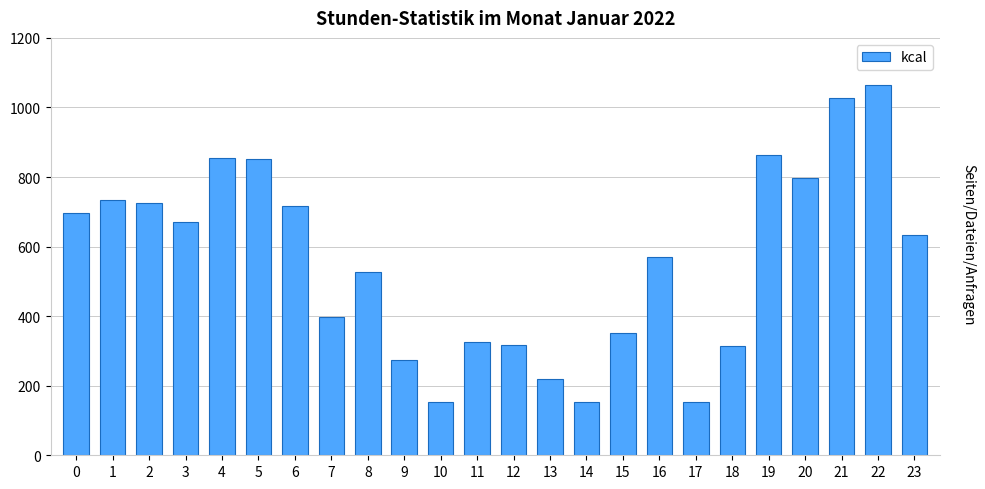

The value at 20 is 1328. True or false?

False